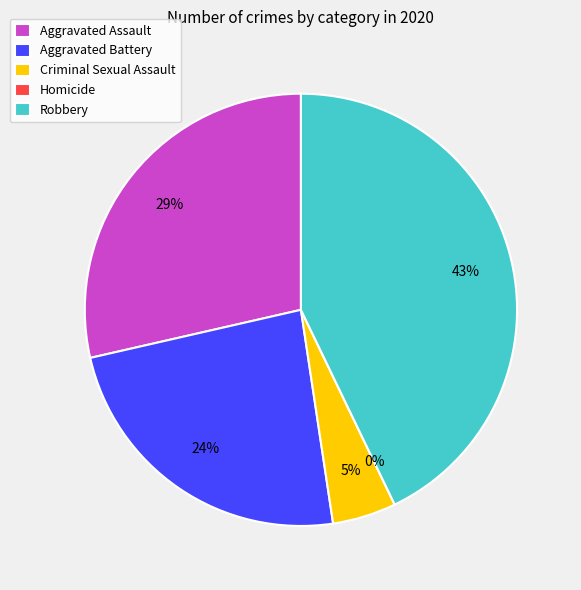

How many segments does this pie chart have?

5